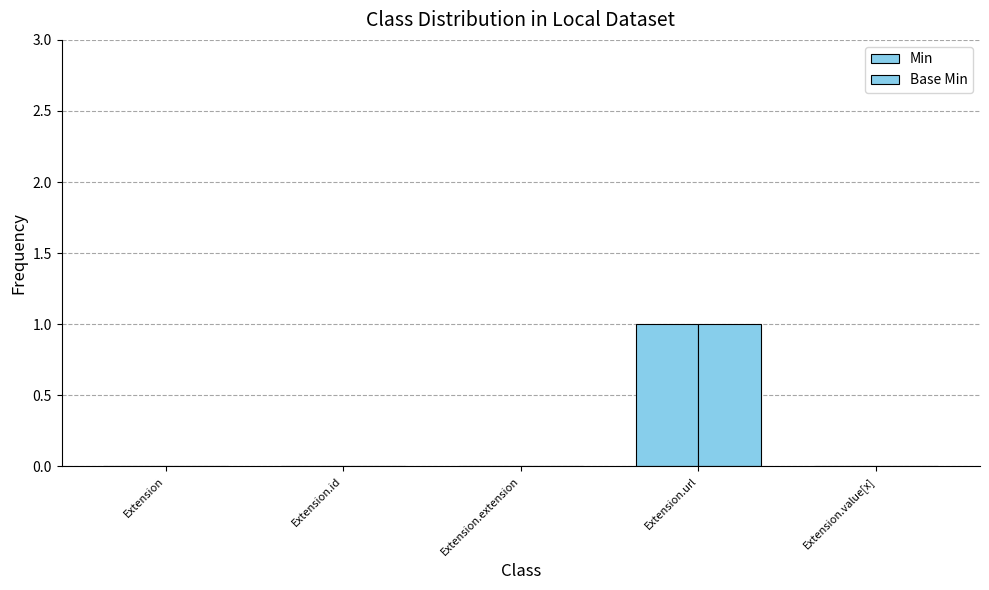

Count the number of categories in the chart.

5